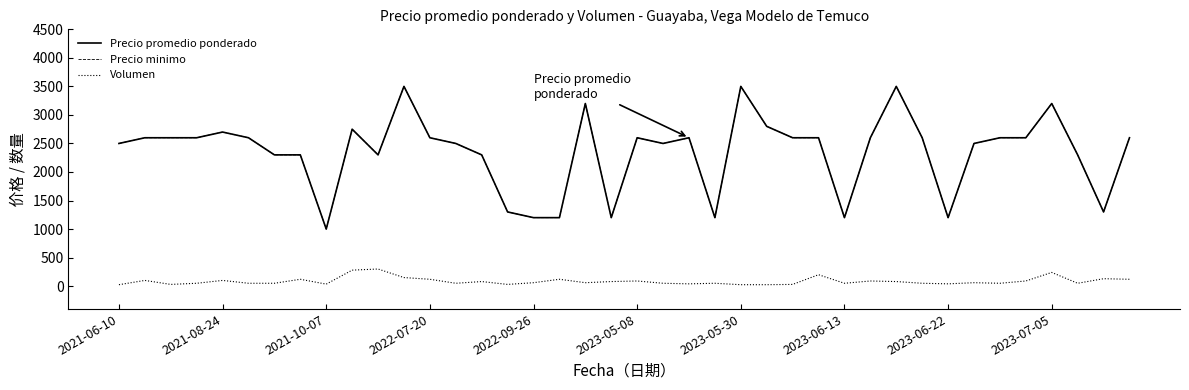

Does the chart display data point markers on the line(s)?

No